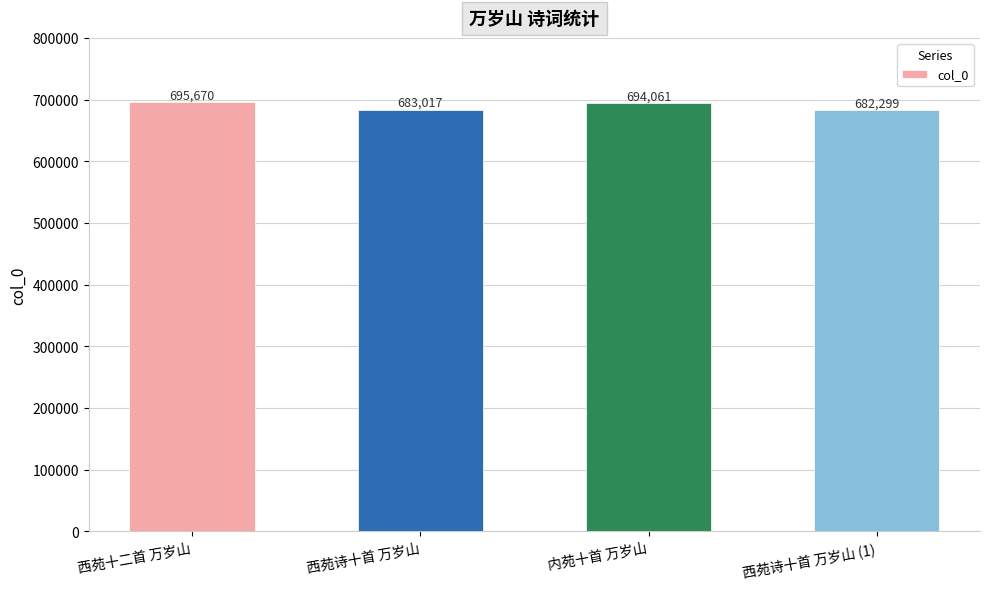

What is the ratio of the value at 西苑诗十首 万岁山 (1) to the value at 西苑诗十首 万岁山?

1.0